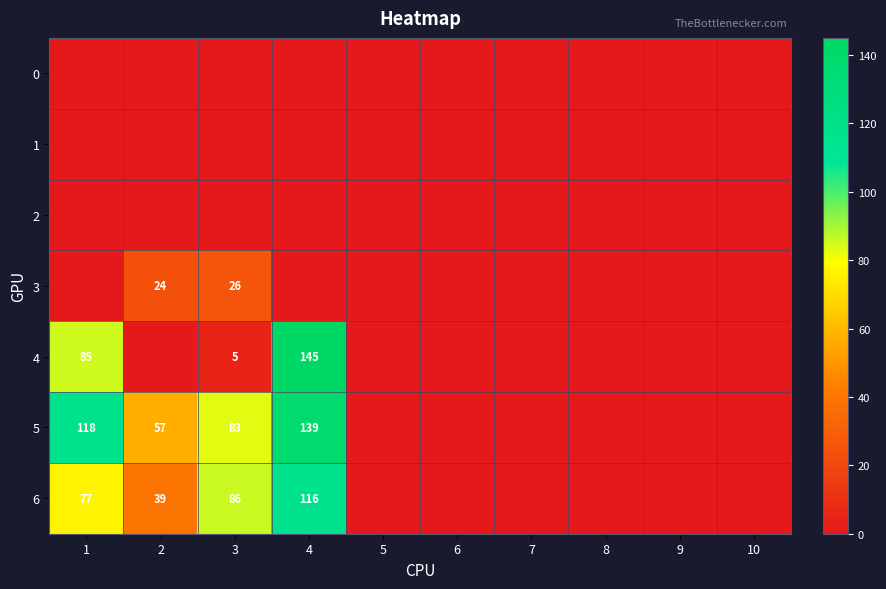

The value of 5 at 2 is 88. True or false?

False